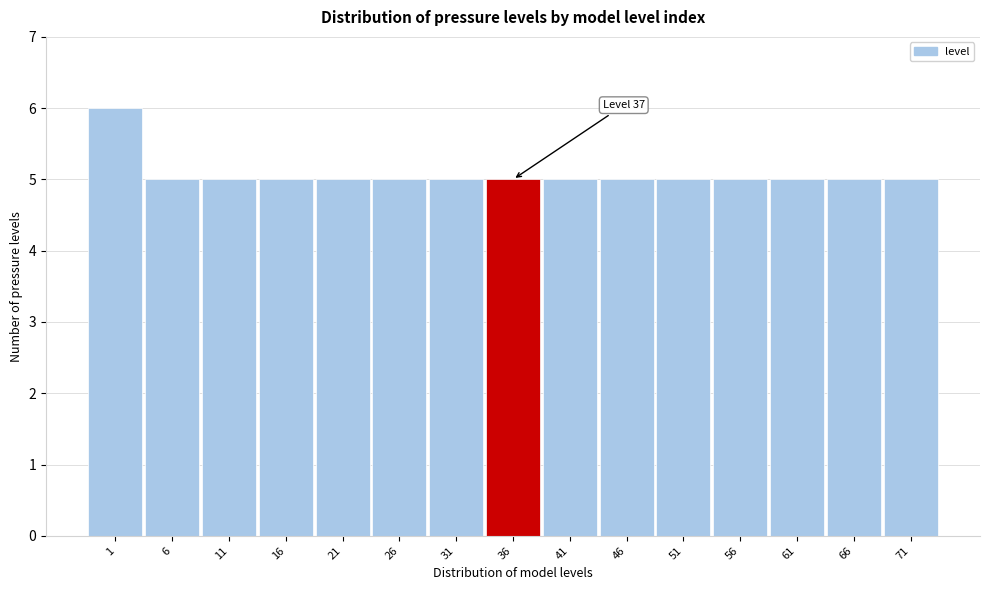

Reading left to right, list all the values displayed in this chart.

6	5	5	5	5	5	5	5	5	5	5	5	5	5	5